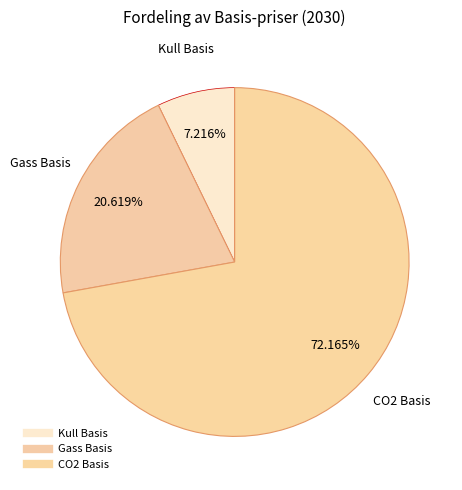

Count the number of slices in the pie.

3